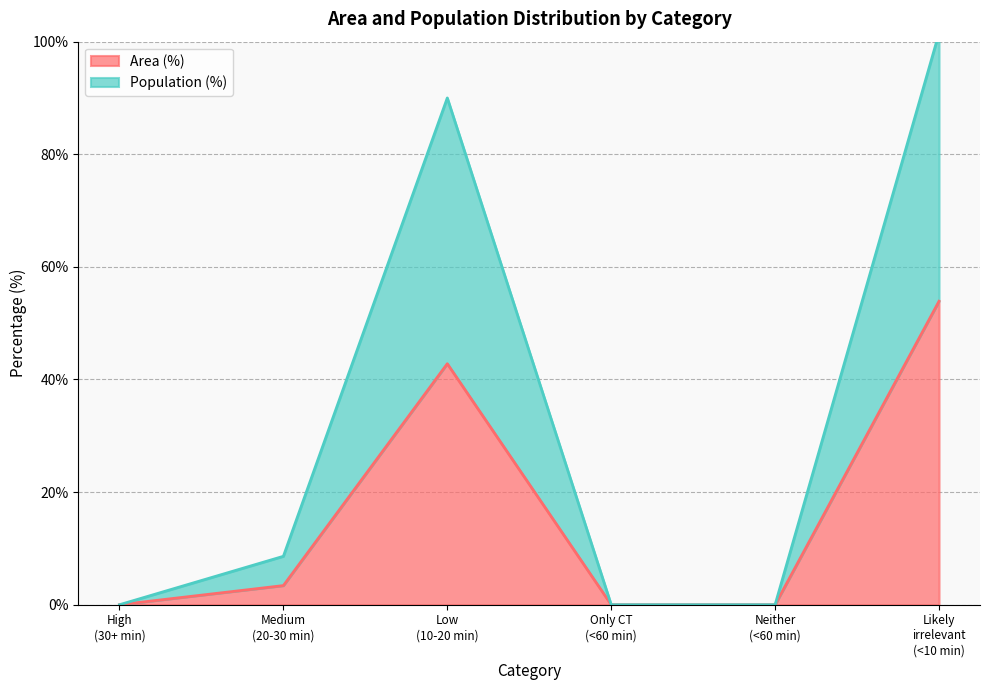

Read the Area (%) value at Low (10-20 min).

42.8